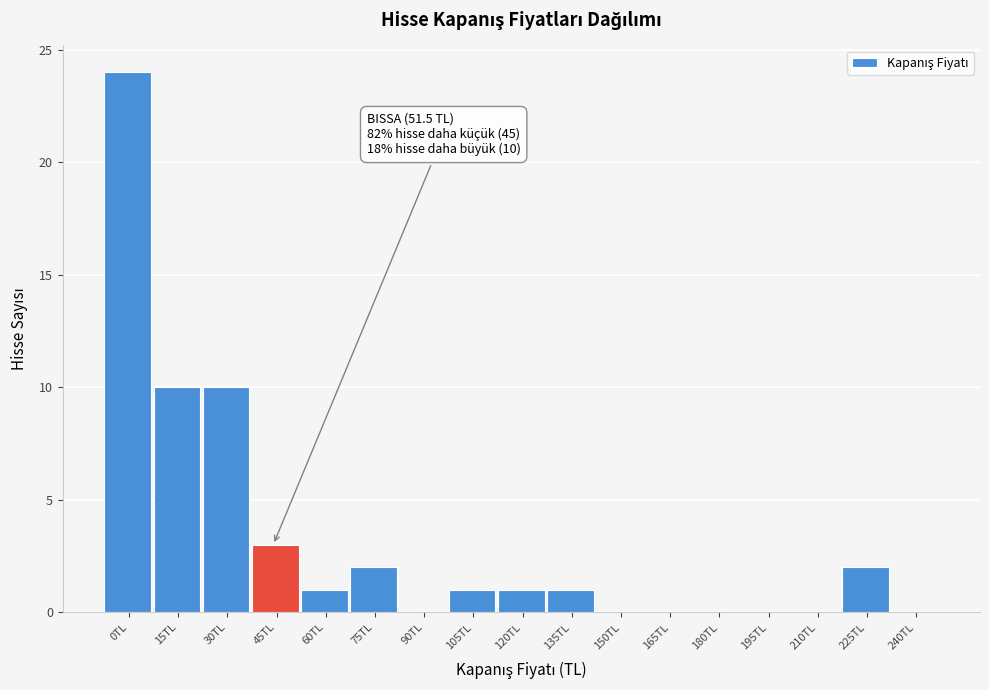

Between 45TL and 120TL, which is larger?

45TL